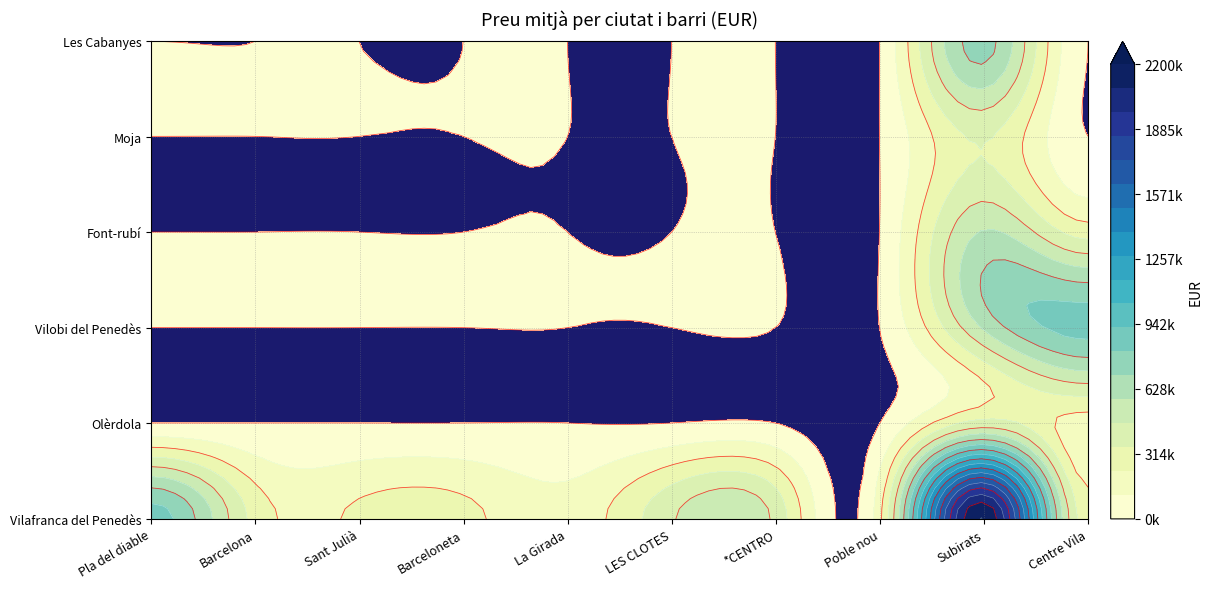

The value of Vilobi del Penedès at *CENTRO is 260833. True or false?

False